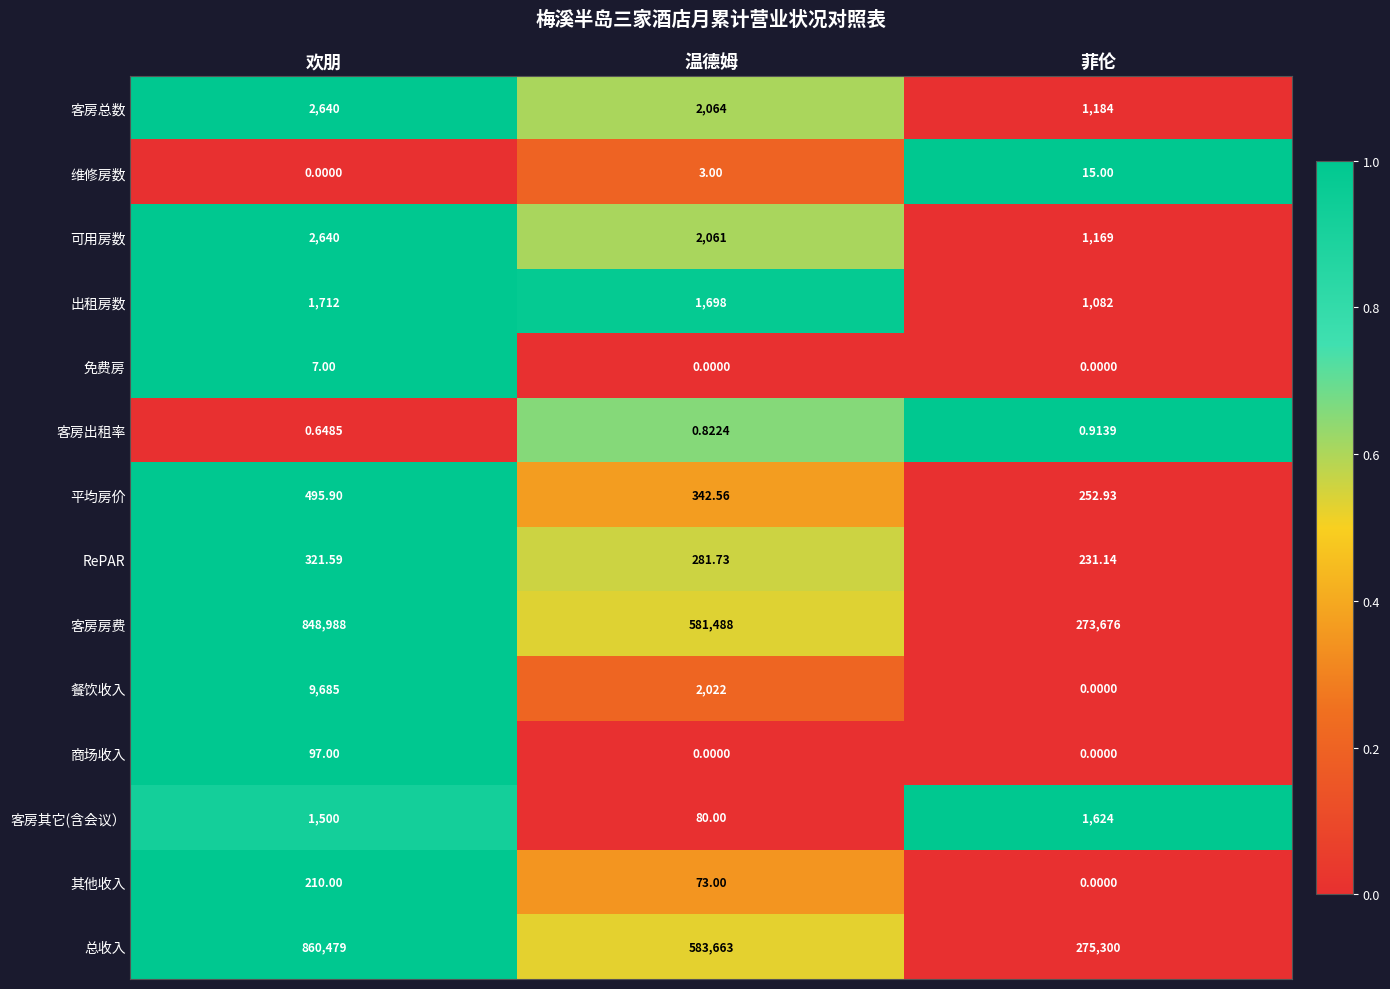

How many series are shown in this chart?

14